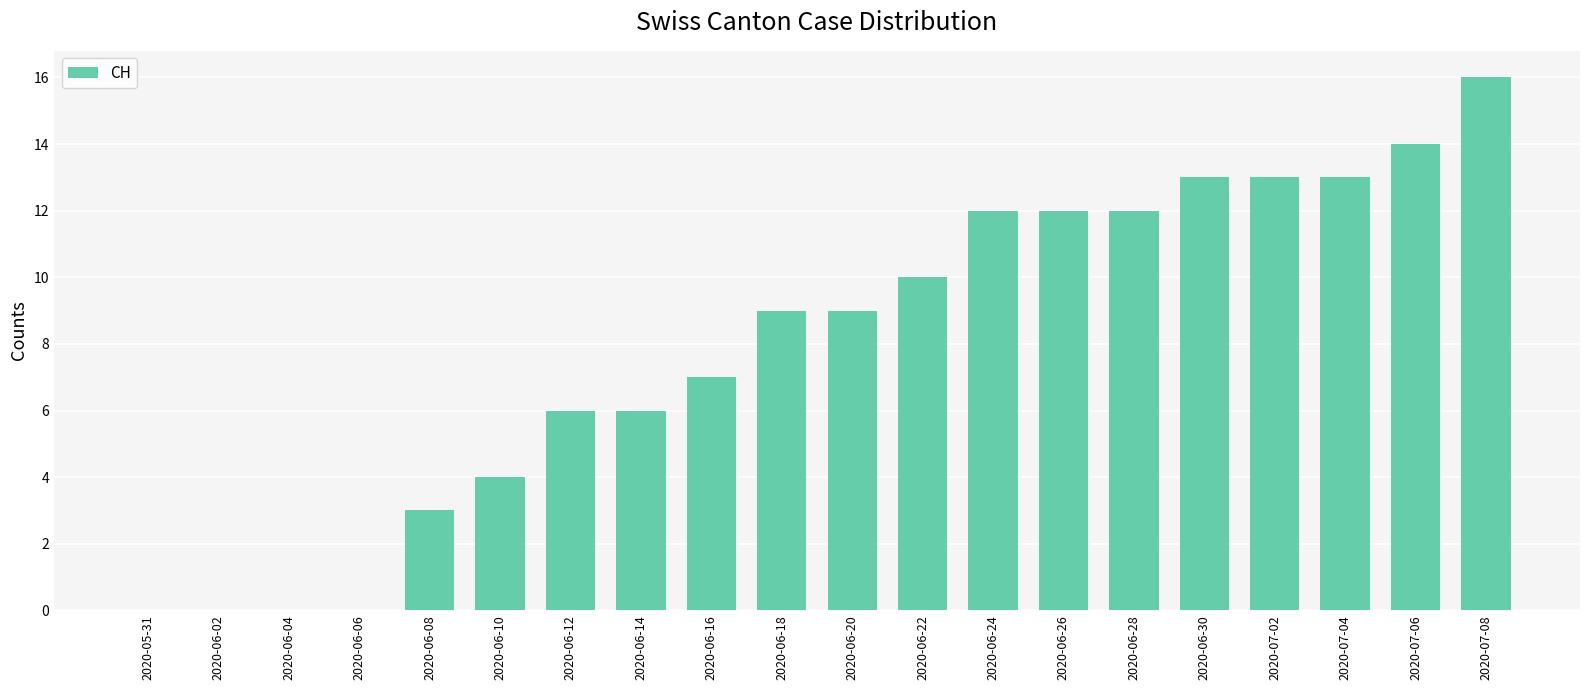

Does the chart contain stacked bars?

No